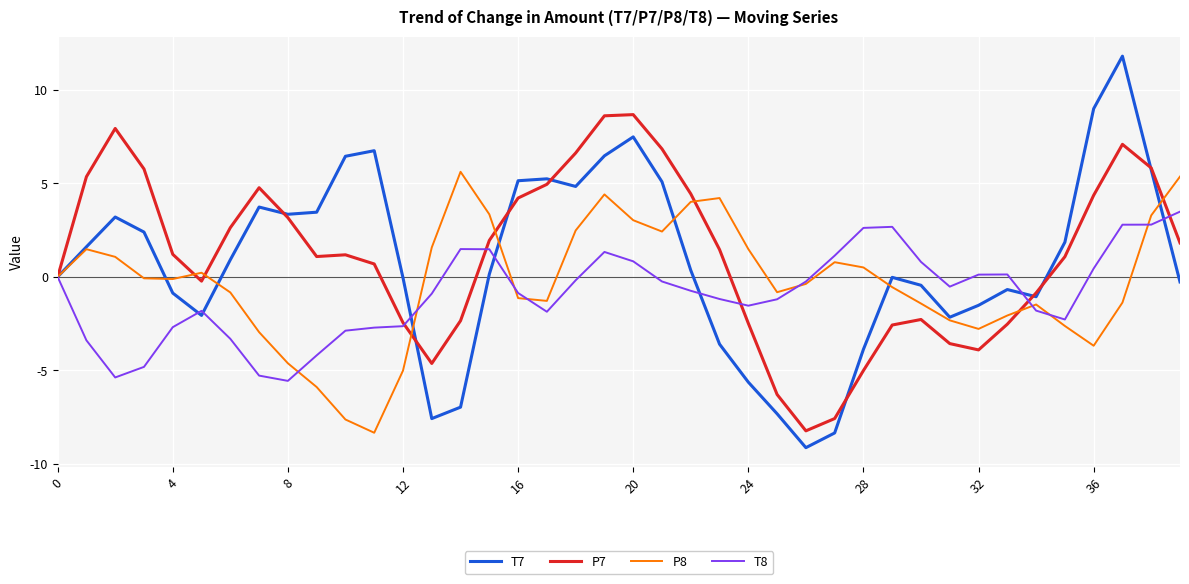

Rank the series by their maximum value, from lowest to highest.

T8, P8, P7, T7